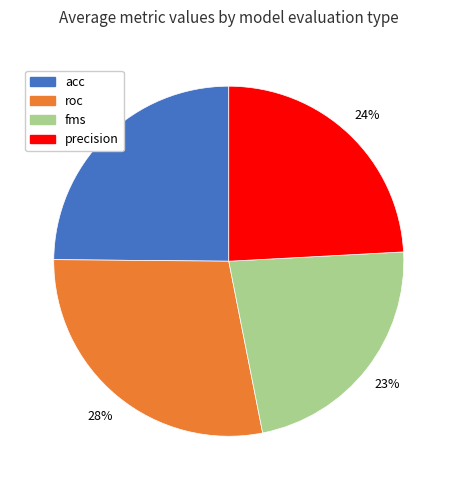

To the nearest percent, what is the average slice percentage?

25%